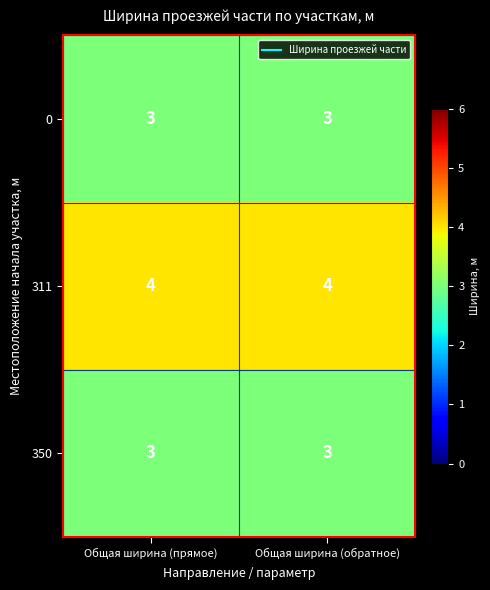

What is the maximum value shown in the chart?

4